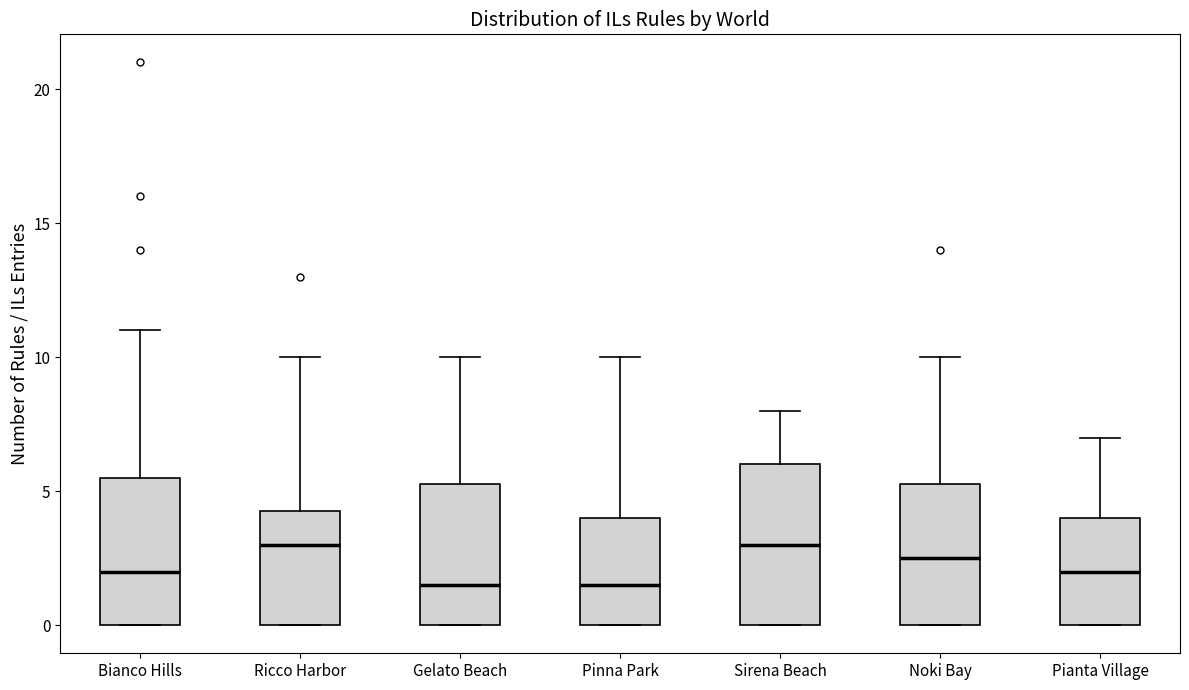

Where is the lower edge of the box for Bianco Hills on the y-axis? The values are not printed on the chart, so give them approximately, as read against the axis.

0.0